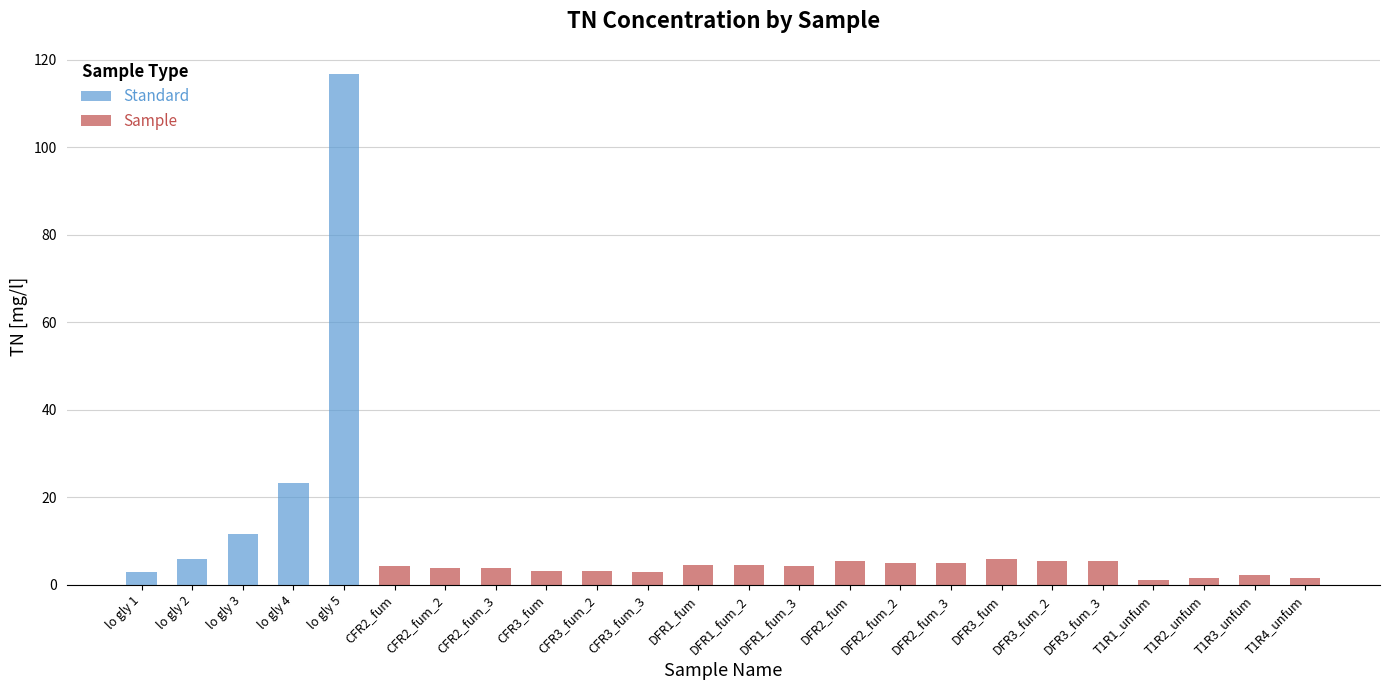

Are the bars grouped side by side (vs. stacked)?

No